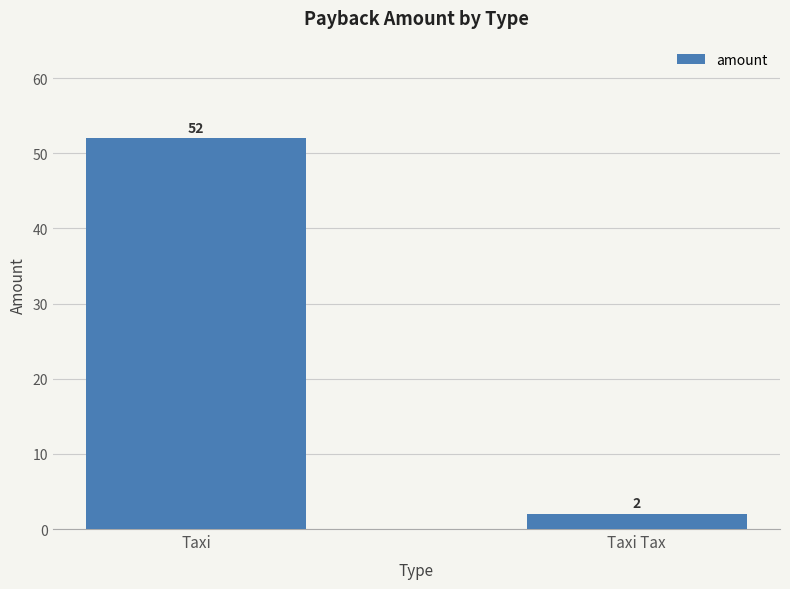

What is the label of the 2nd bar from the left?

Taxi Tax